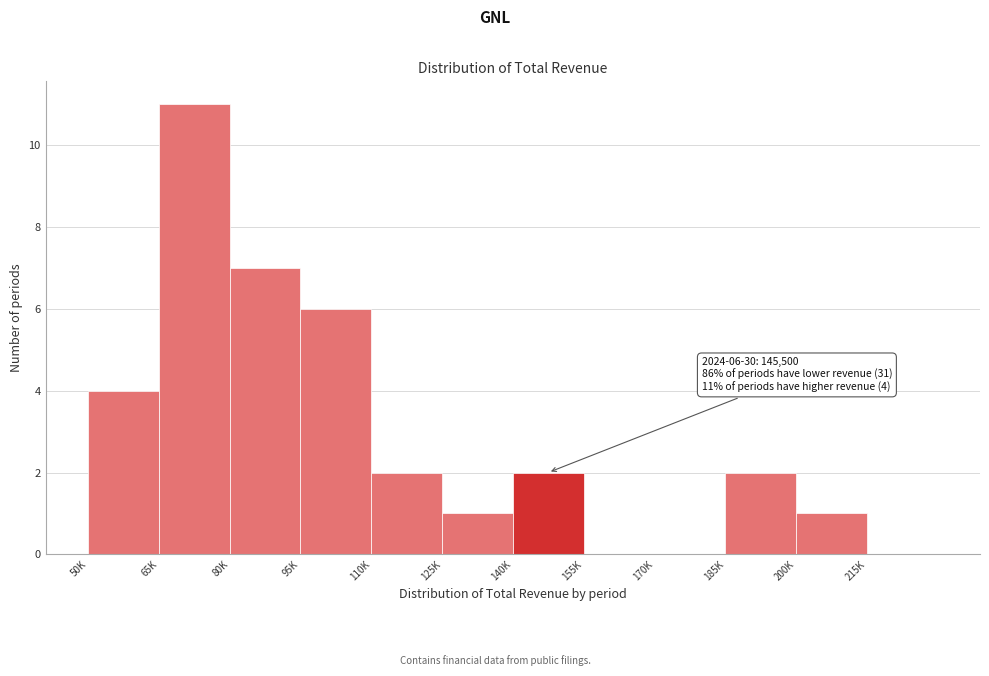

Reading left to right, extract all data points from this chart.

50K=4	65K=11	80K=7	95K=6	110K=2	125K=1	140K=2	155K=0	170K=0	185K=2	200K=1	215K=0